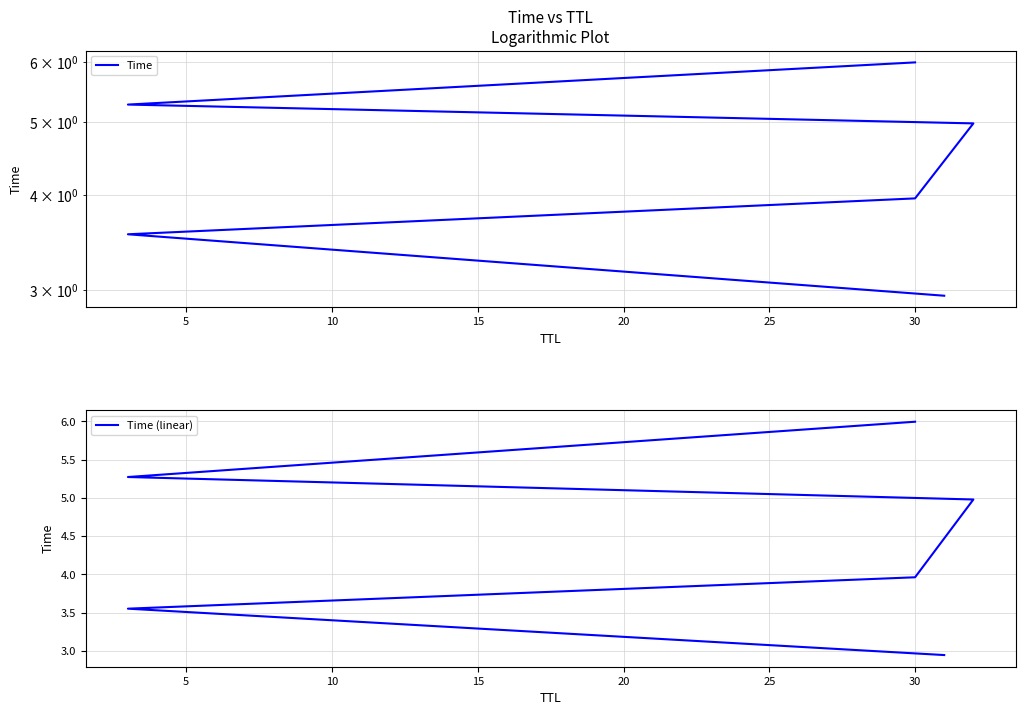

True or false: Time (linear) and Time cross at least once.

False